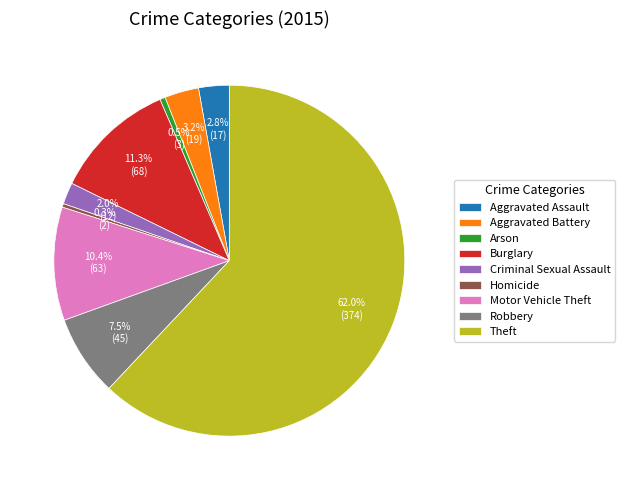

What is the largest slice in the pie chart?

Theft